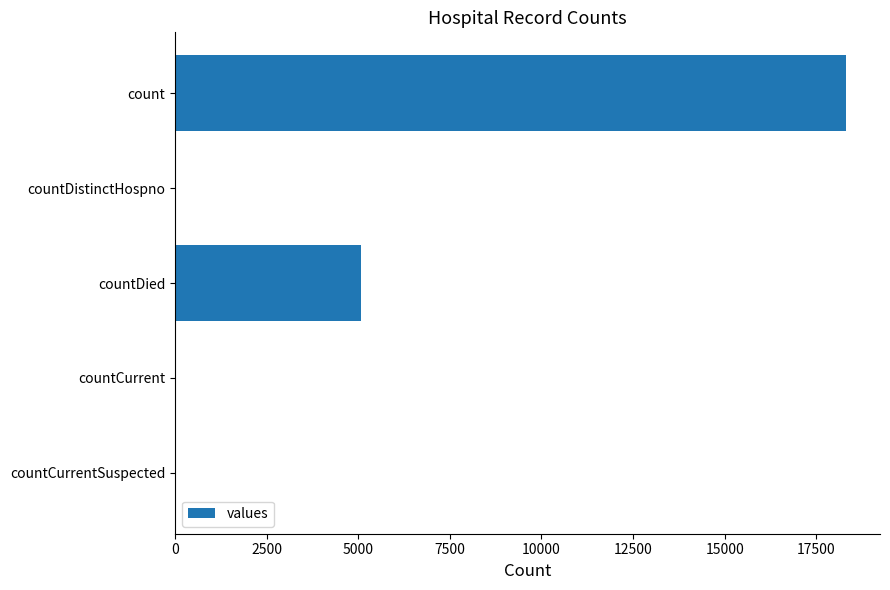

Which has a higher value, countCurrentSuspected or countDied?

countDied